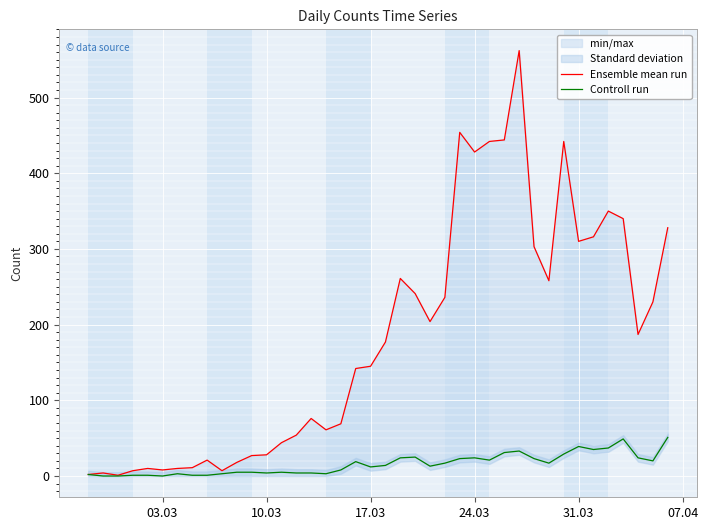

How many interior local valleys does the Ensemble mean run series have?

9